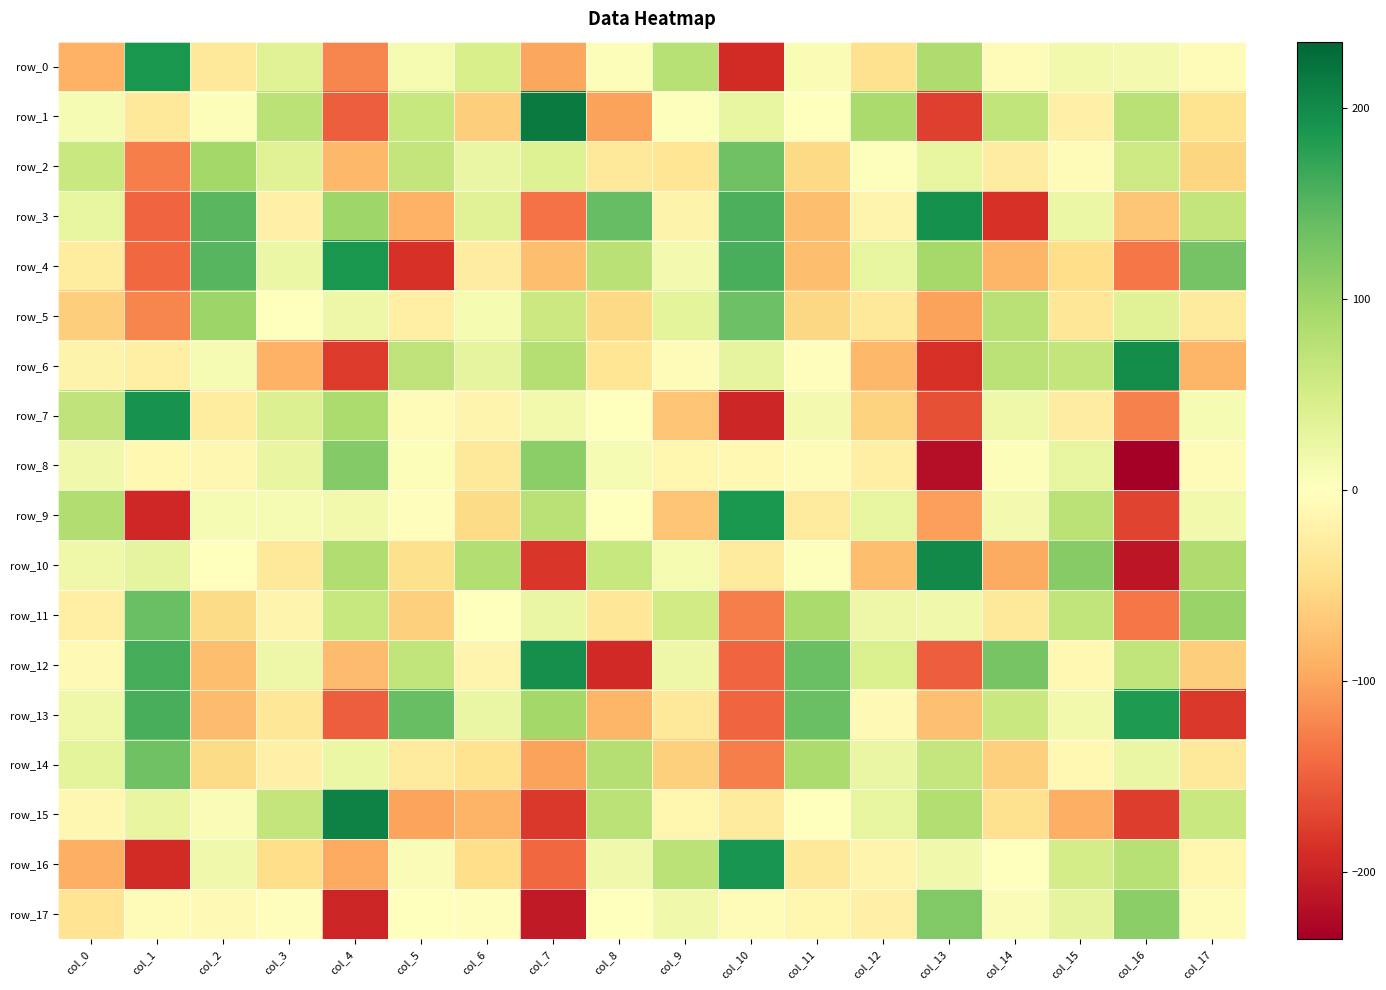

At which category does the chart reach its peak across all series?

col_7